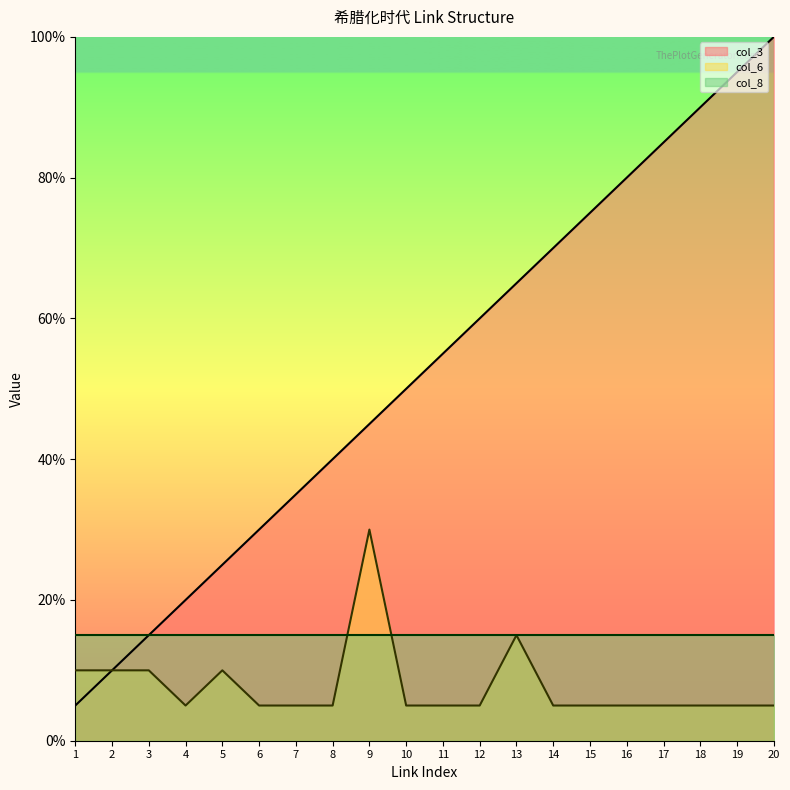

True or false: col_3 and col_6 cross at least once.

False